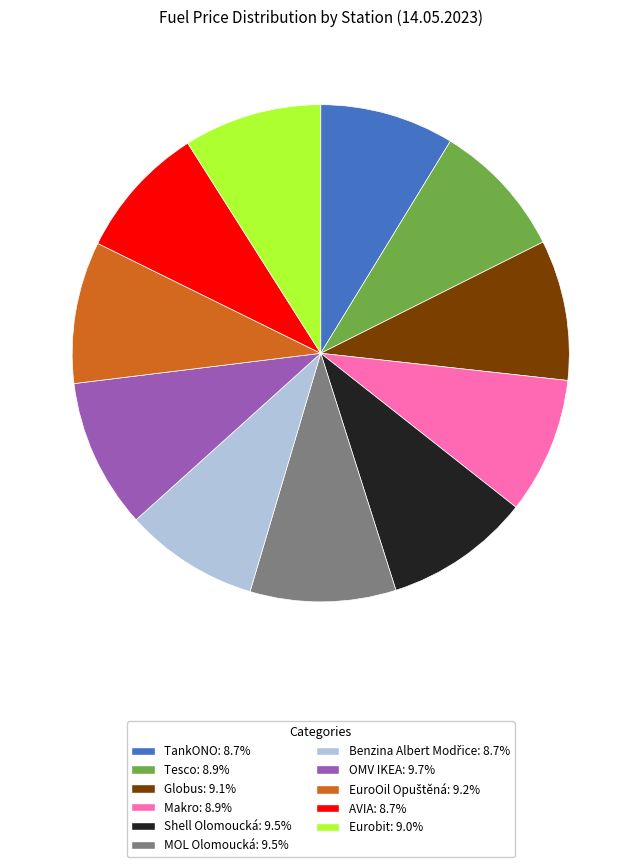

Do MOL Olomoucká and AVIA together represent more than half of the pie?

No